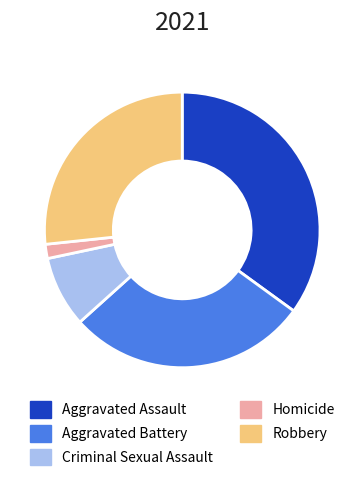

Which slice is the largest?

Aggravated Assault